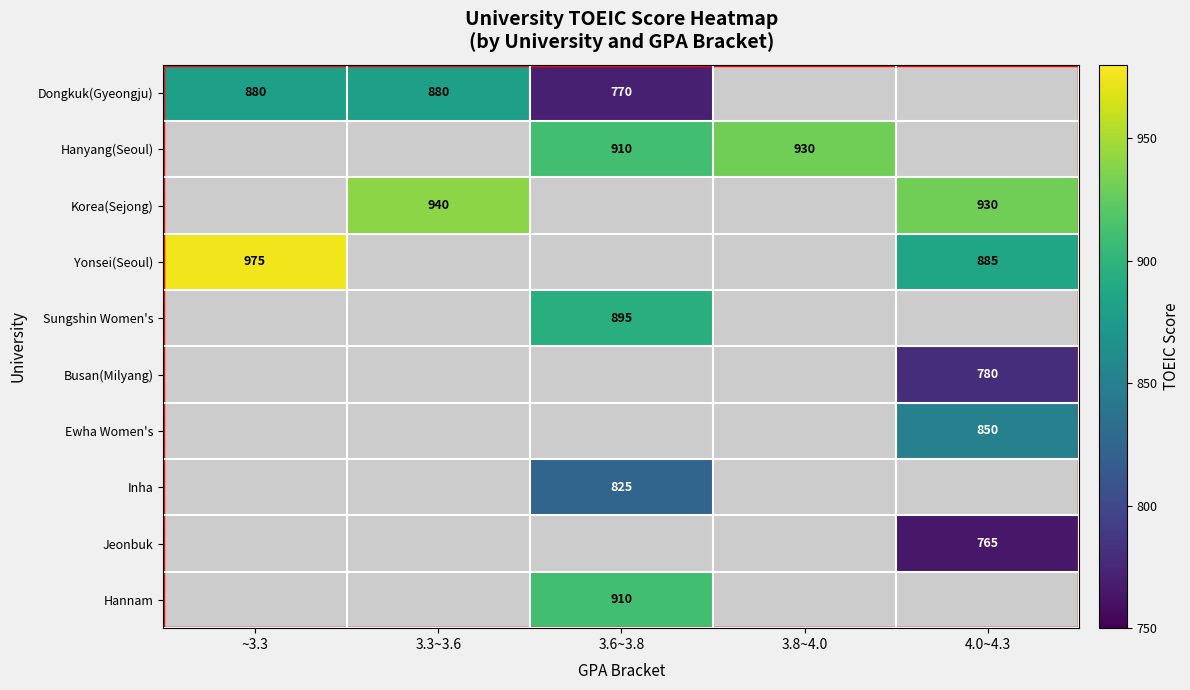

True or false: Yonsei(Seoul) has a value of 1336 at 4.0~4.3.

False